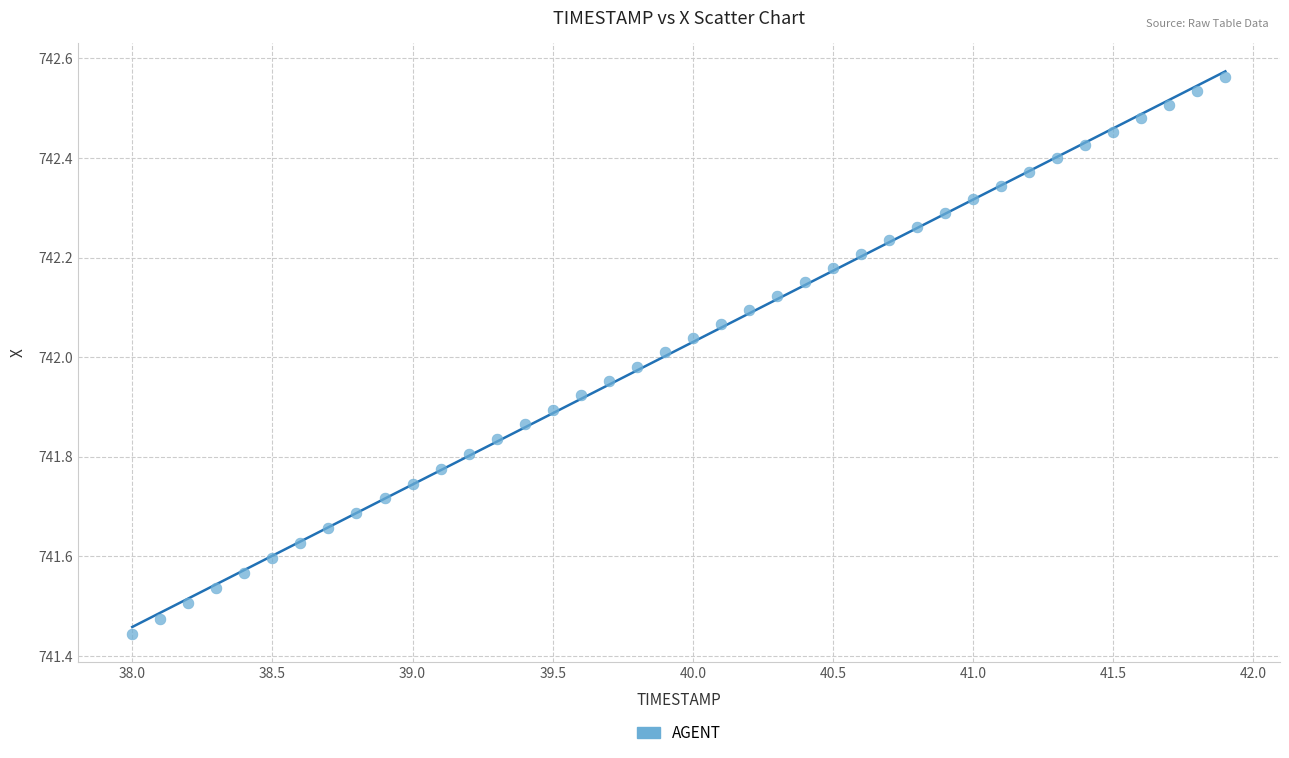

What is the range of Y values (max minus min)?

1.1